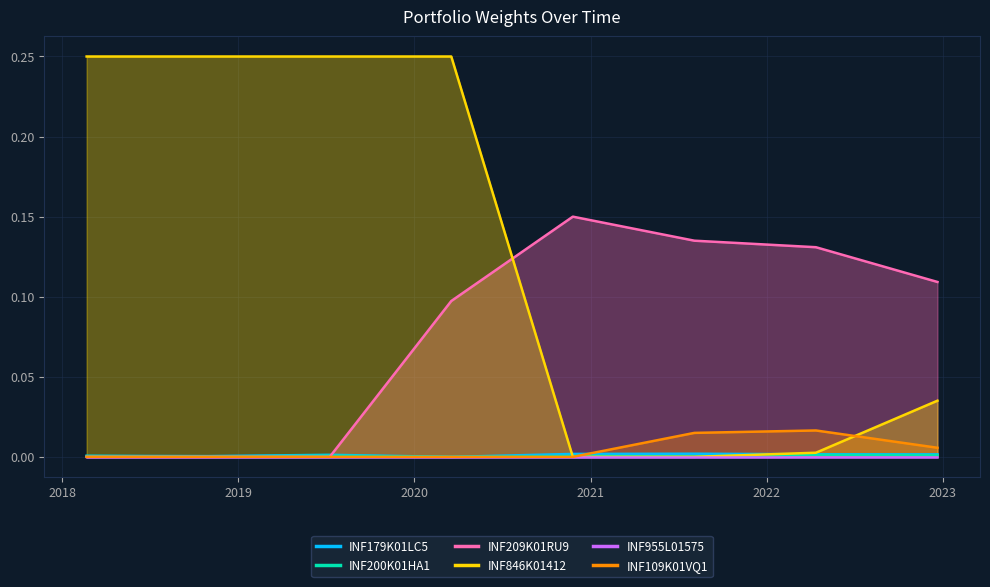

The INF209K01RU9 series shows 0.1 at 2020-11-25. True or false?

False